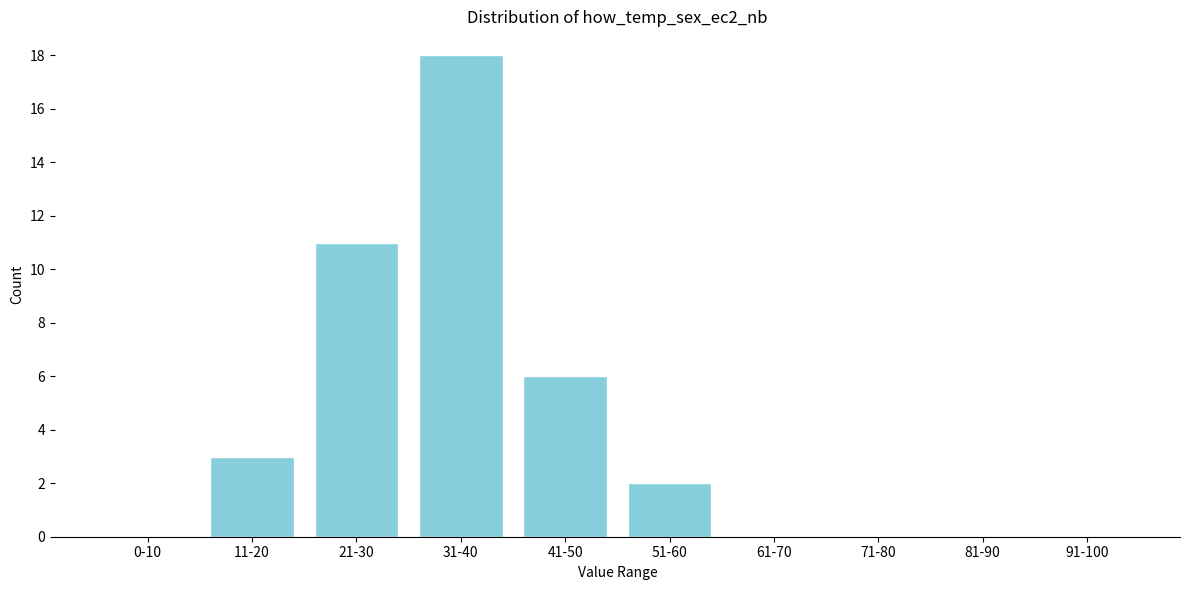

Reading left to right, what are all the values shown in this chart?

0-10=0	11-20=3	21-30=11	31-40=18	41-50=6	51-60=2	61-70=0	71-80=0	81-90=0	91-100=0